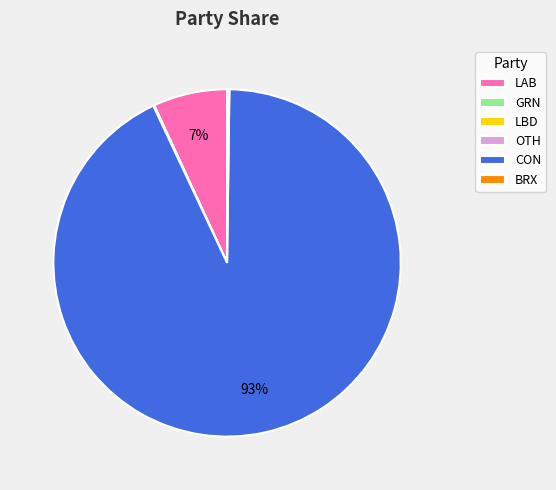

Is there a majority slice in this chart?

Yes